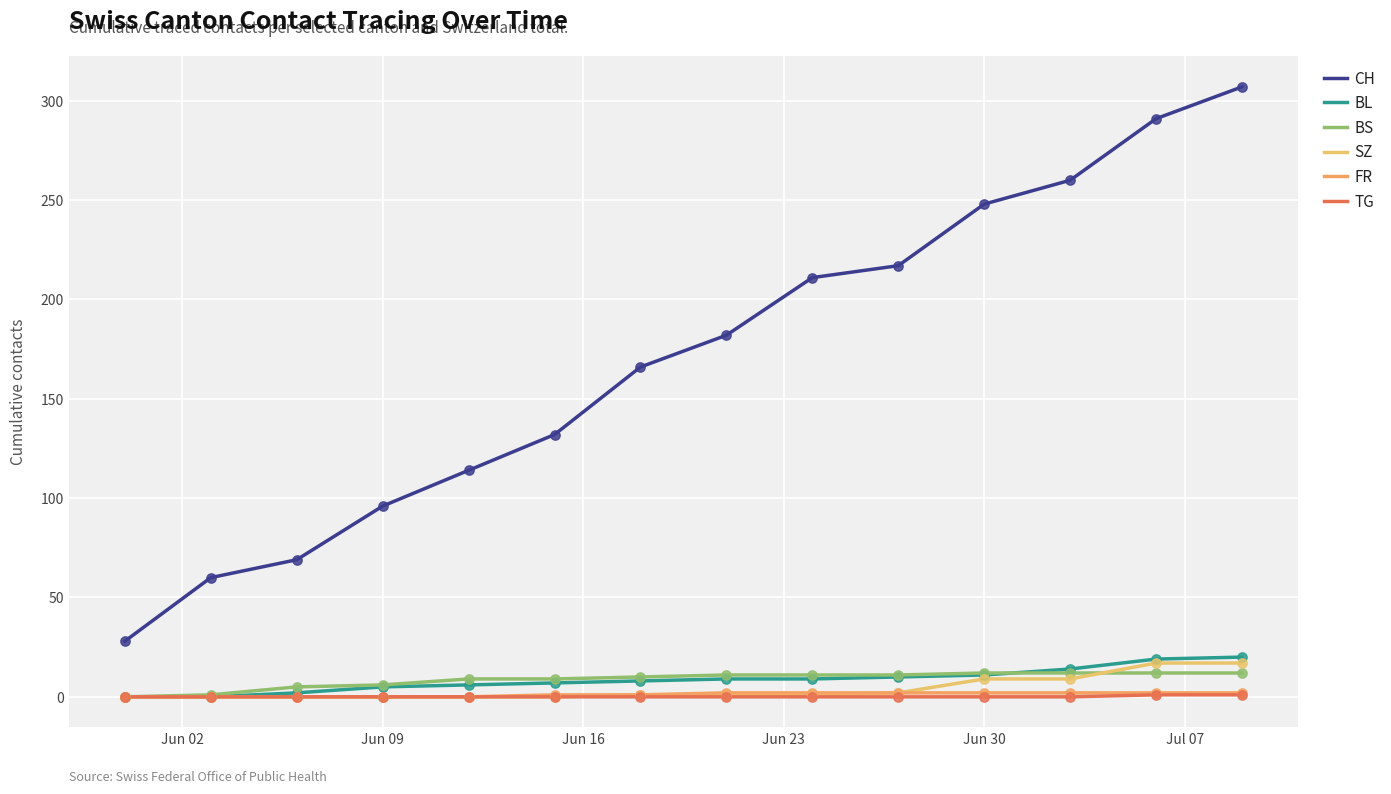

Does the chart have visible grid lines?

Yes